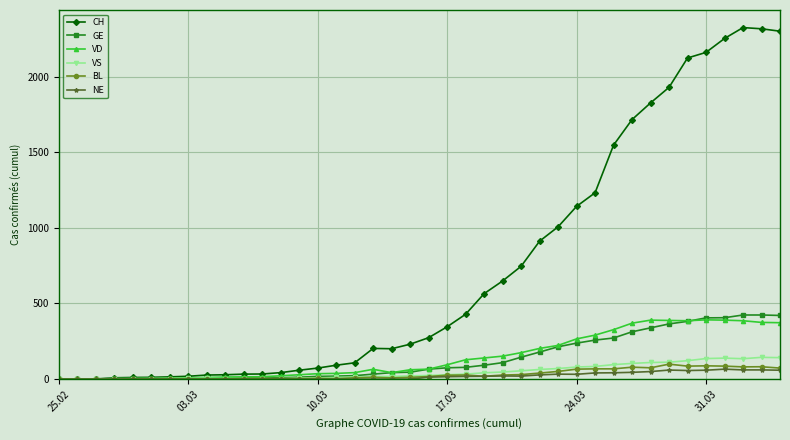

At how many categories does at least one series exceed 1851?

7